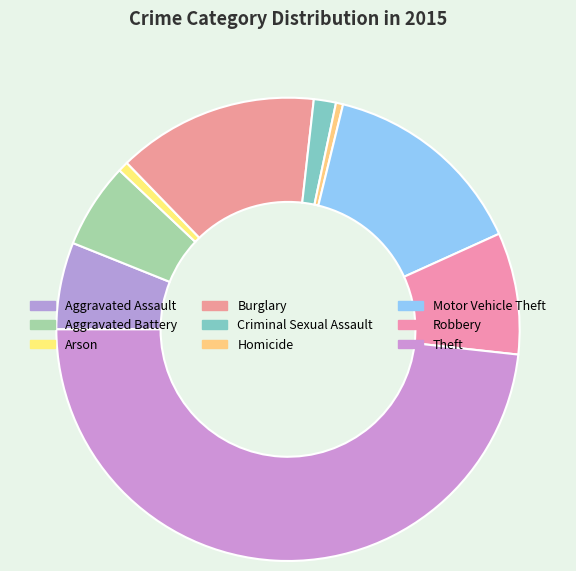

Which slice is the largest?

Theft